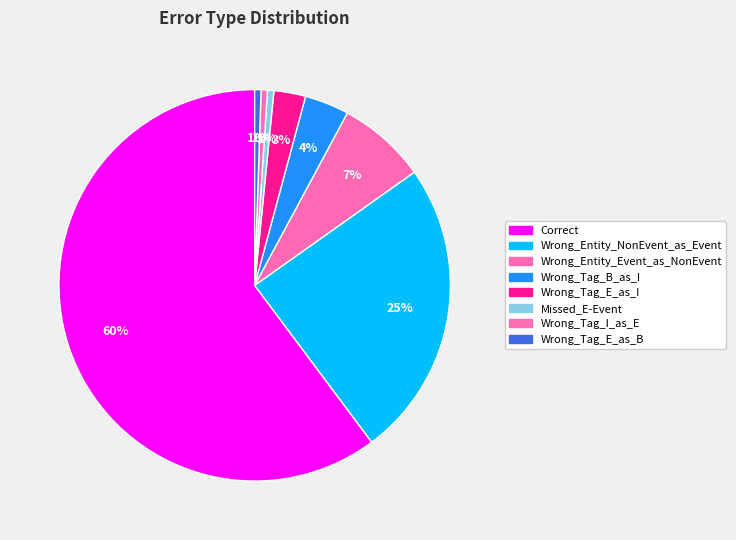

Rank the categories by value from highest to lowest.

Correct, Wrong_Entity_NonEvent_as_Event, Wrong_Entity_Event_as_NonEvent, Wrong_Tag_B_as_I, Wrong_Tag_E_as_I, Missed_E-Event, Wrong_Tag_I_as_E, Wrong_Tag_E_as_B